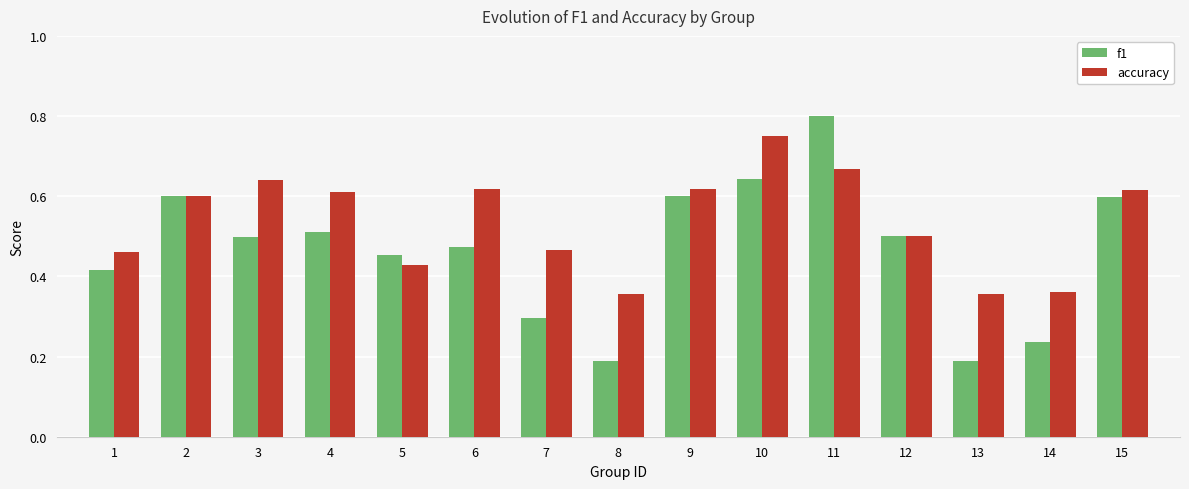

Which category has the highest value in the f1 series?

11